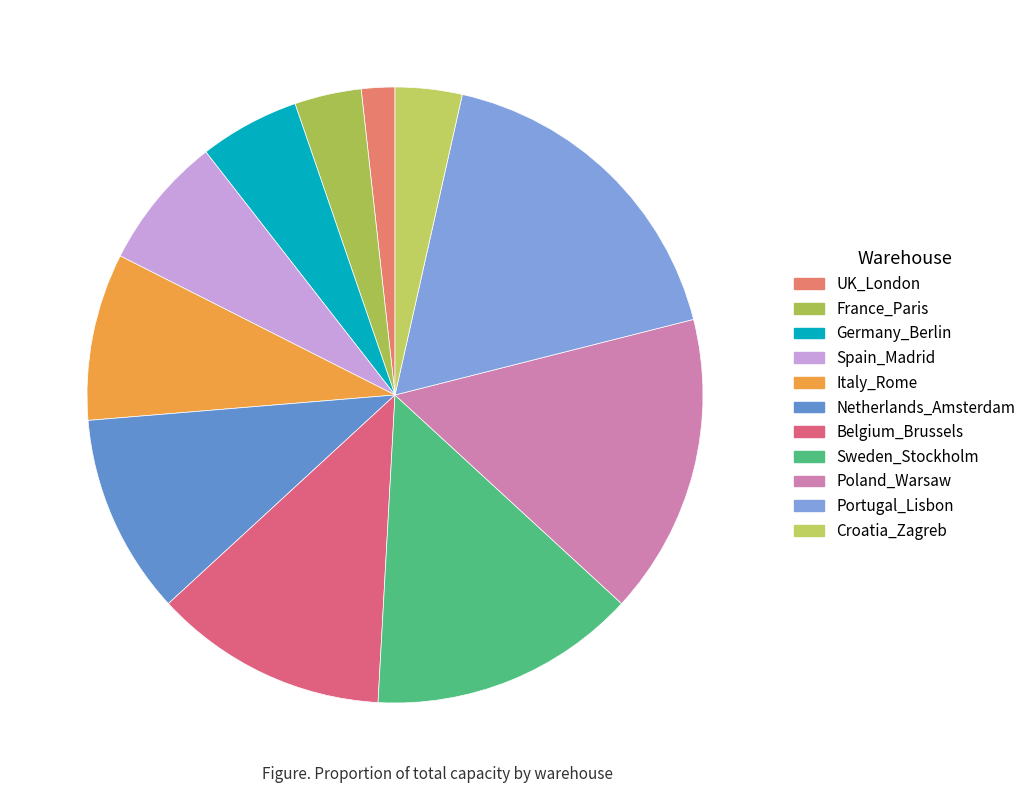

Count the number of slices in the pie.

11